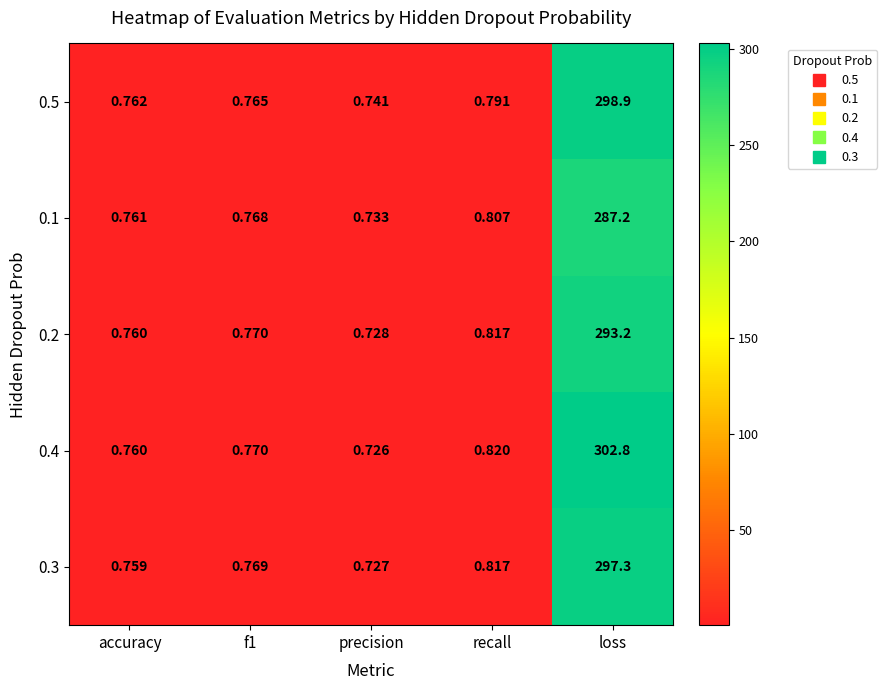

Which series has the largest range (max minus min)?

0.4